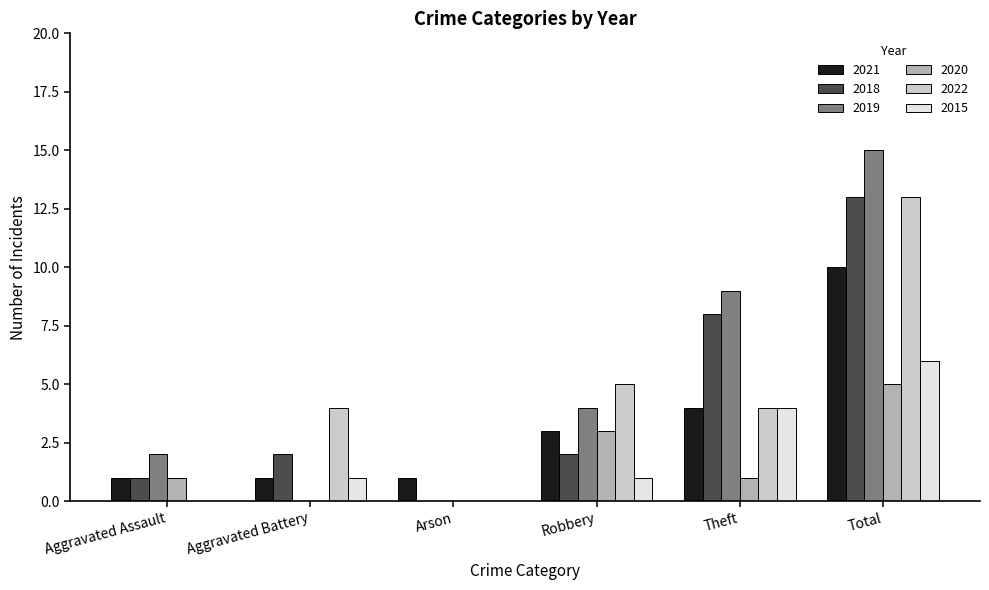

What is the sum of the 2021 values at Total and Aggravated Battery?

11